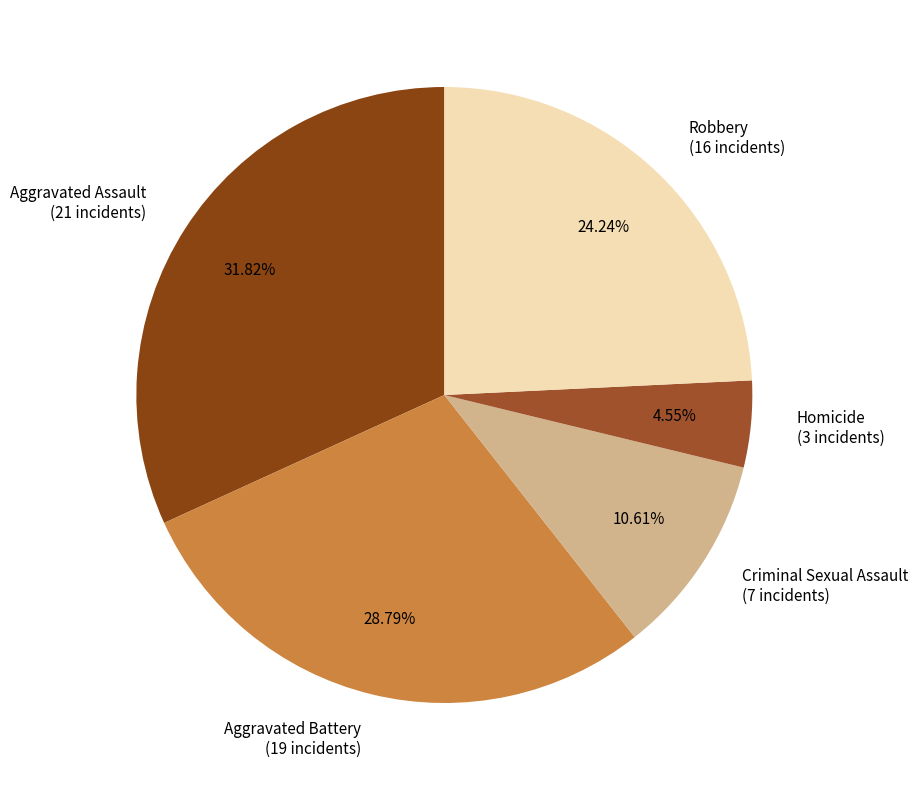

To the nearest percent, what is the difference between the largest and smallest slice percentages?

27%